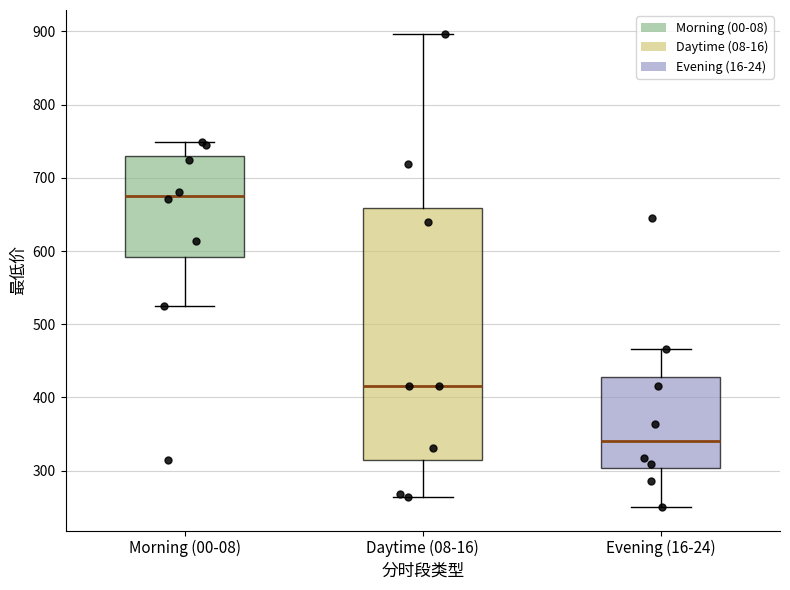

Comparing the boxes themselves (not the whiskers), which one is the tallest?

Daytime (08-16)